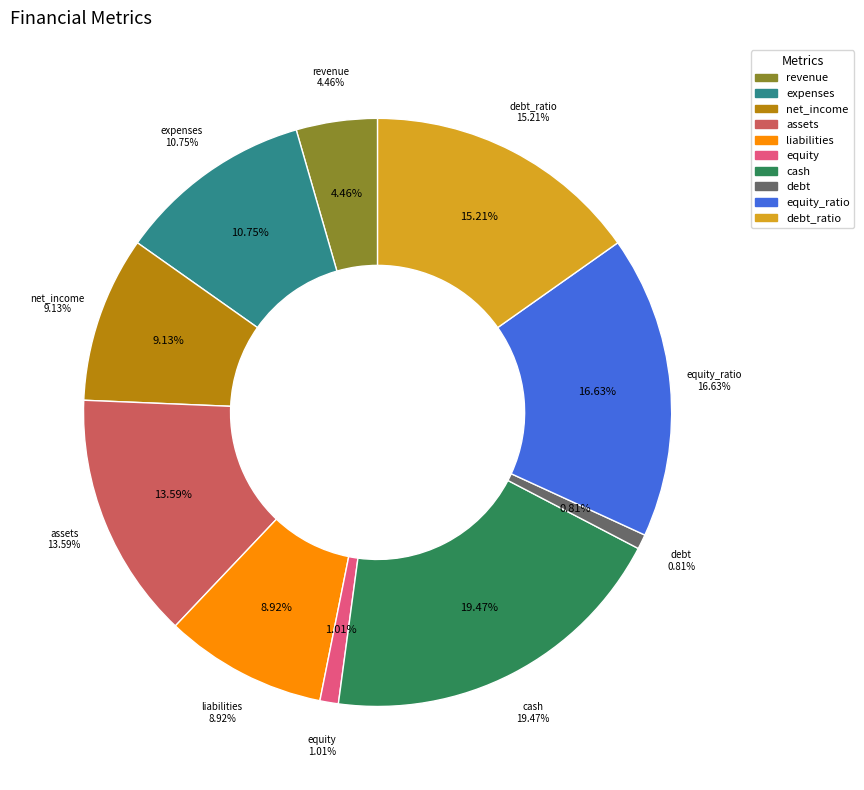

Rank the categories by value from lowest to highest.

debt, equity, revenue, liabilities, net_income, expenses, assets, debt_ratio, equity_ratio, cash